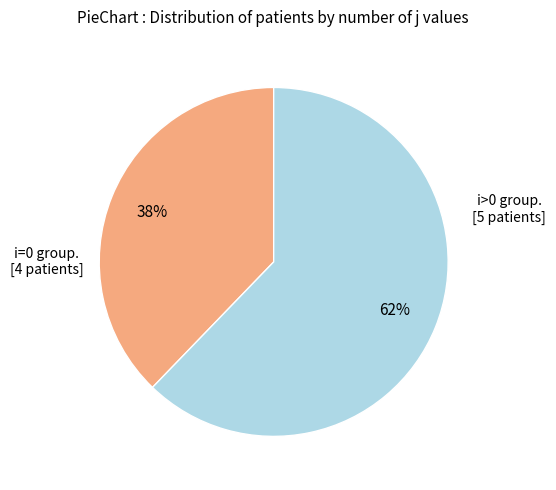

To the nearest percent, what is the difference between the largest and smallest slice percentages?

24%